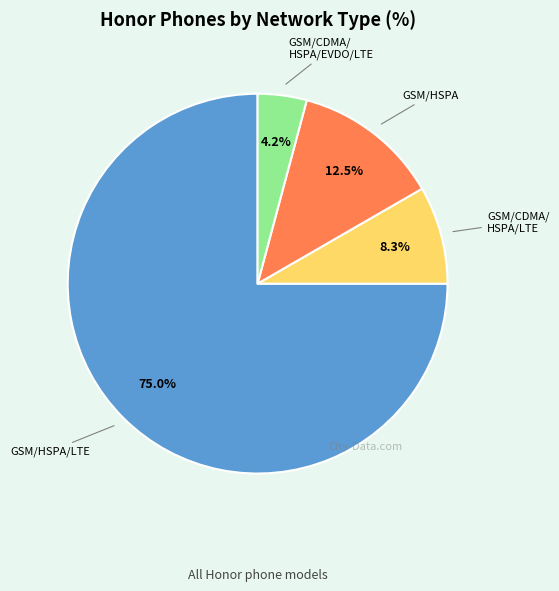

Is there a majority slice in this chart?

Yes